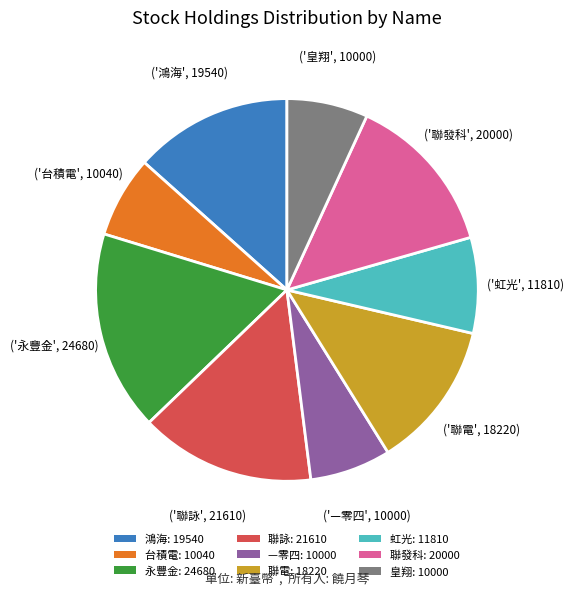

Is it true that 虹光 is 8% of the pie?

True